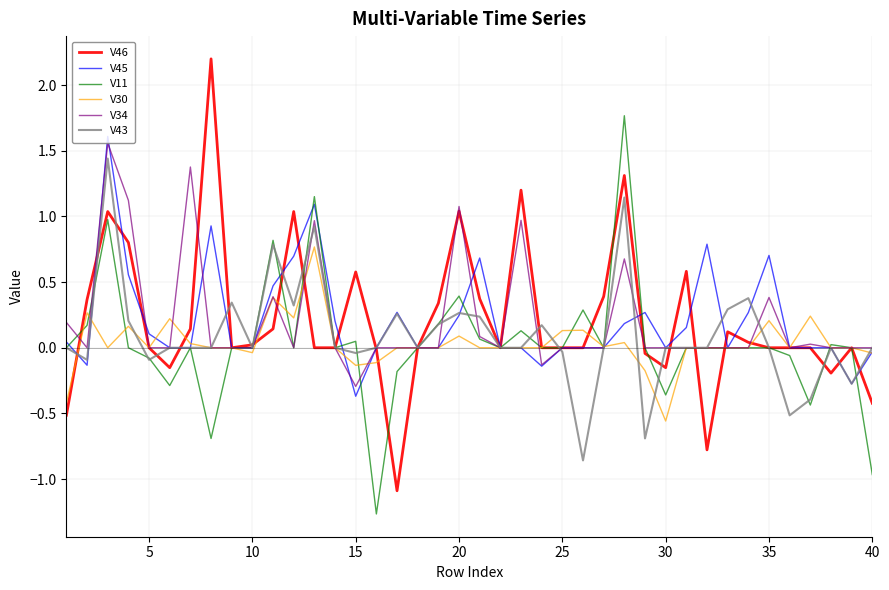

Which series has the largest range (max minus min)?

V46